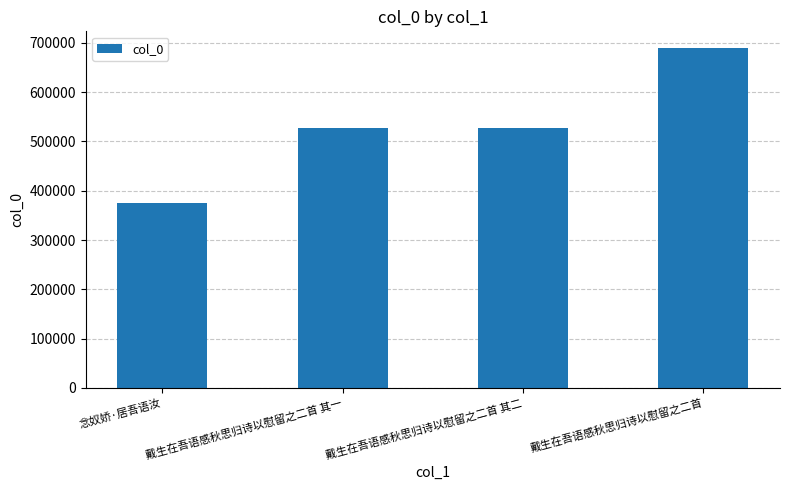

How many bars are there in total?

4